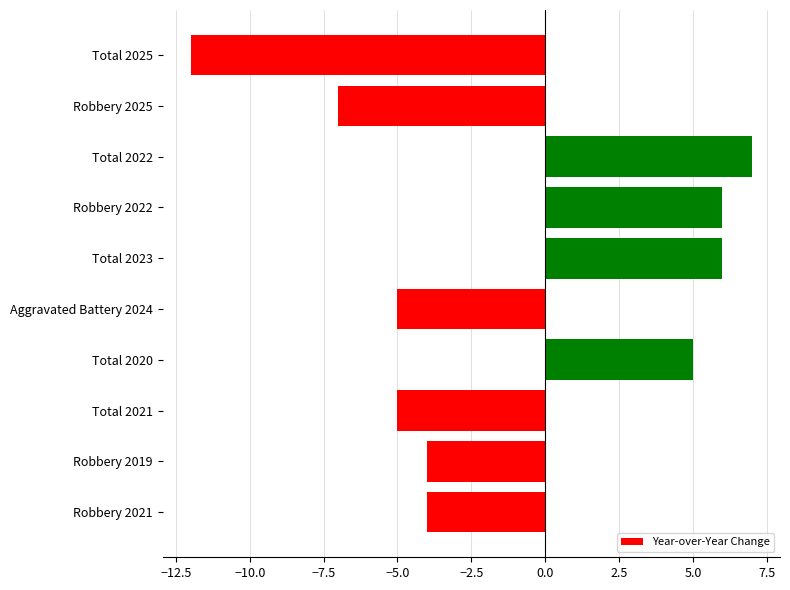

Between Total 2022 and Total 2020, which is larger?

Total 2022